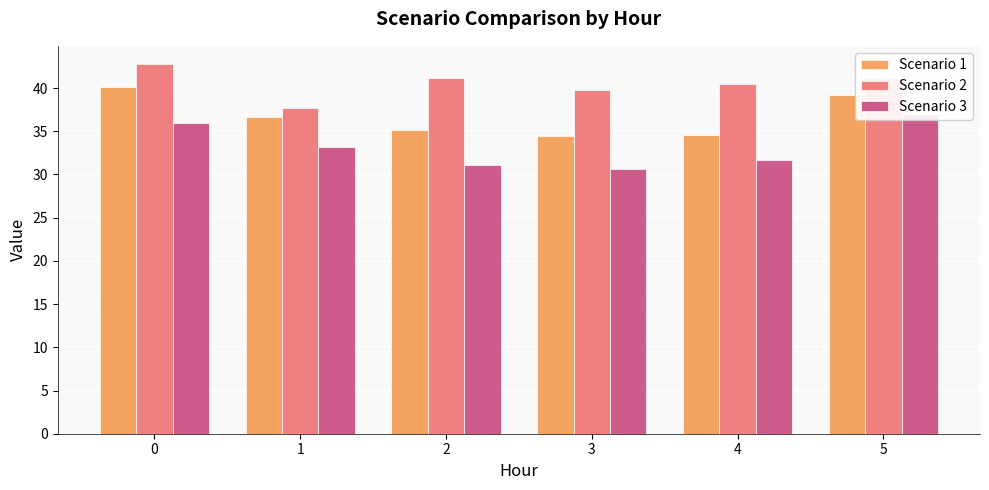

Is it true that Scenario 2 equals 39.8 at 3?

True